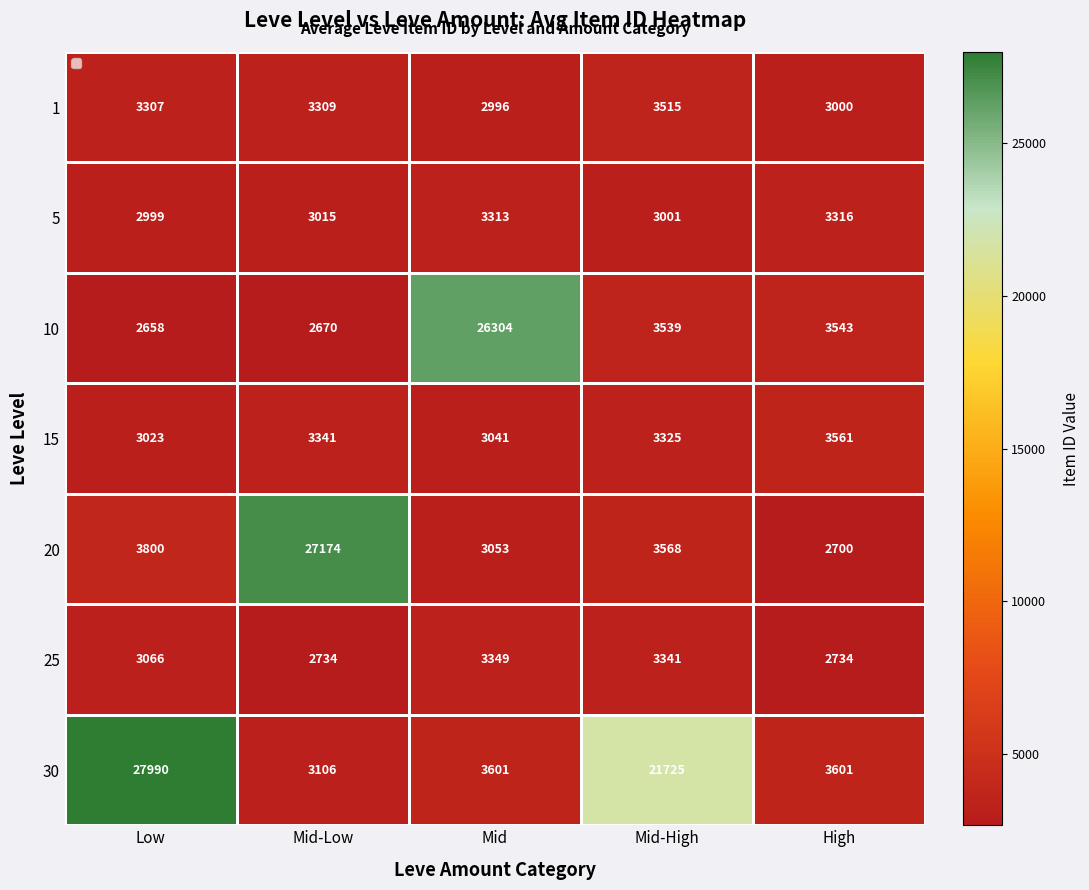

True or false: 15 has a value of 3341 at Mid-Low.

True